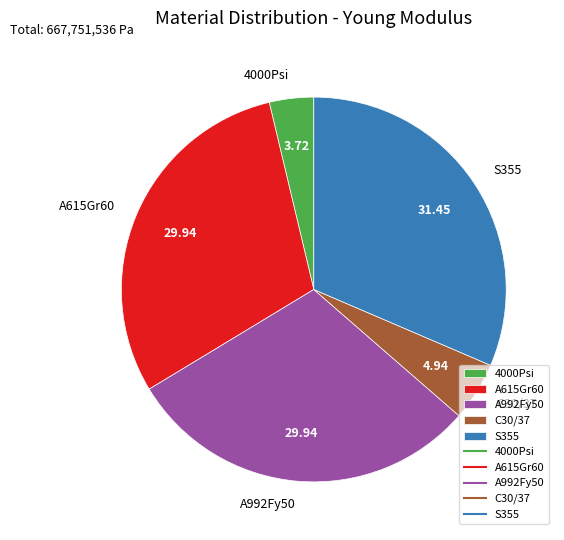

How many segments does this pie chart have?

5